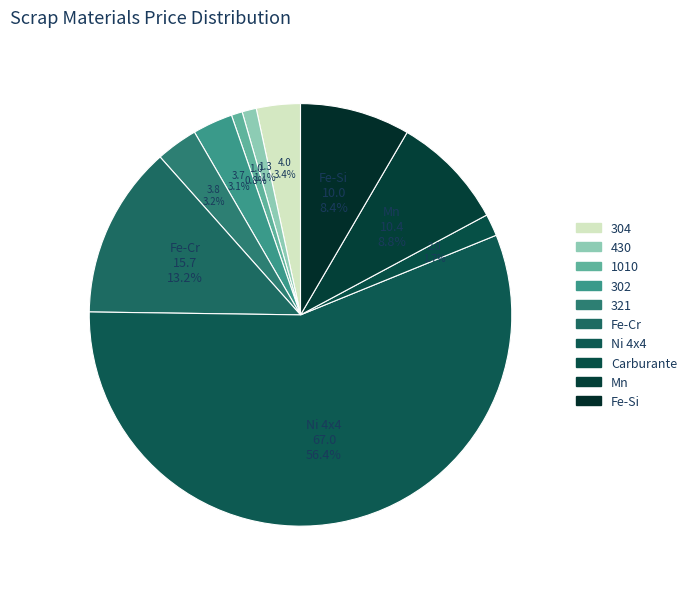

Approximately how many times larger is the value at 321 compared to 1010?

3.8